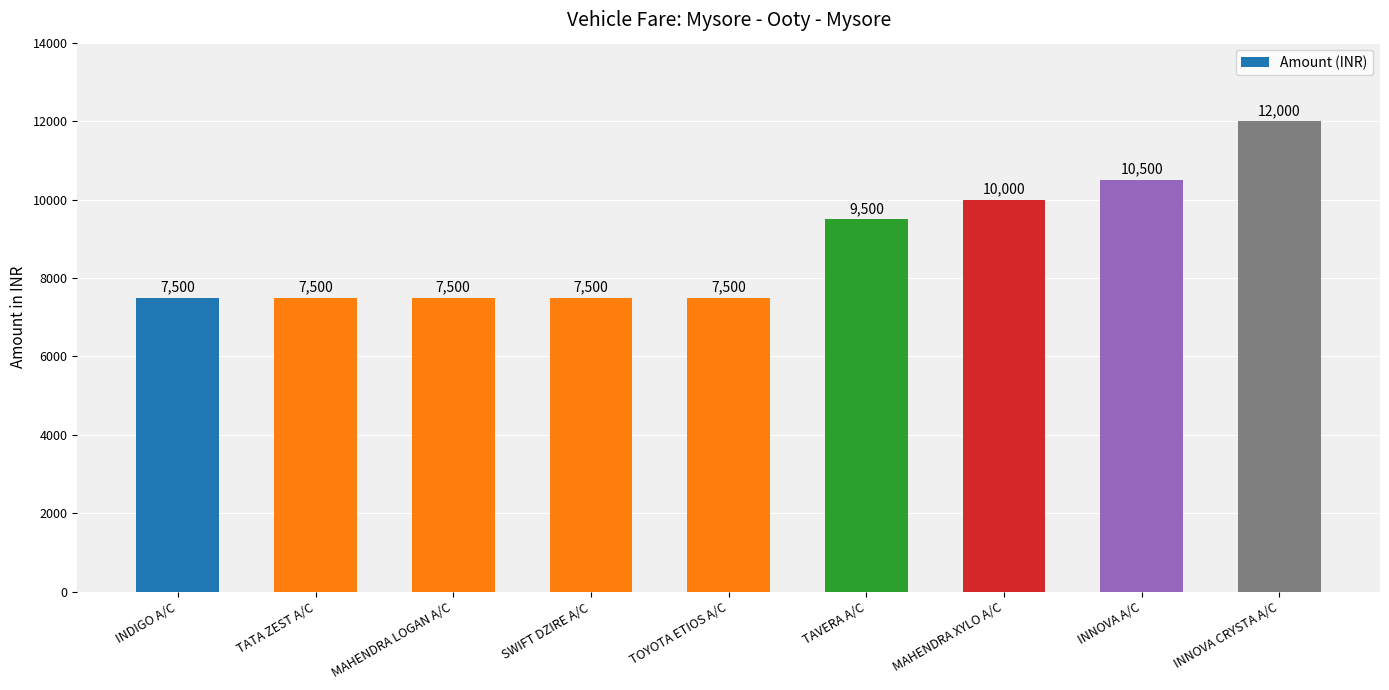

What is the minimum value shown in the chart?

7500